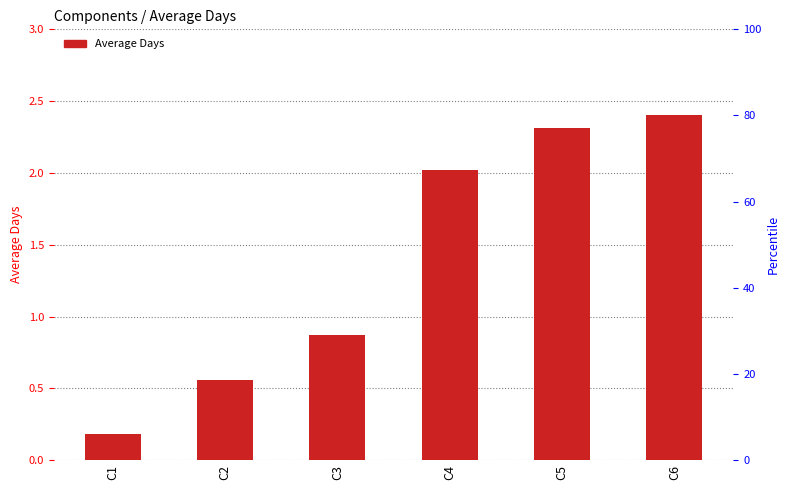

What is the difference between the second highest and minimum values?

2.1